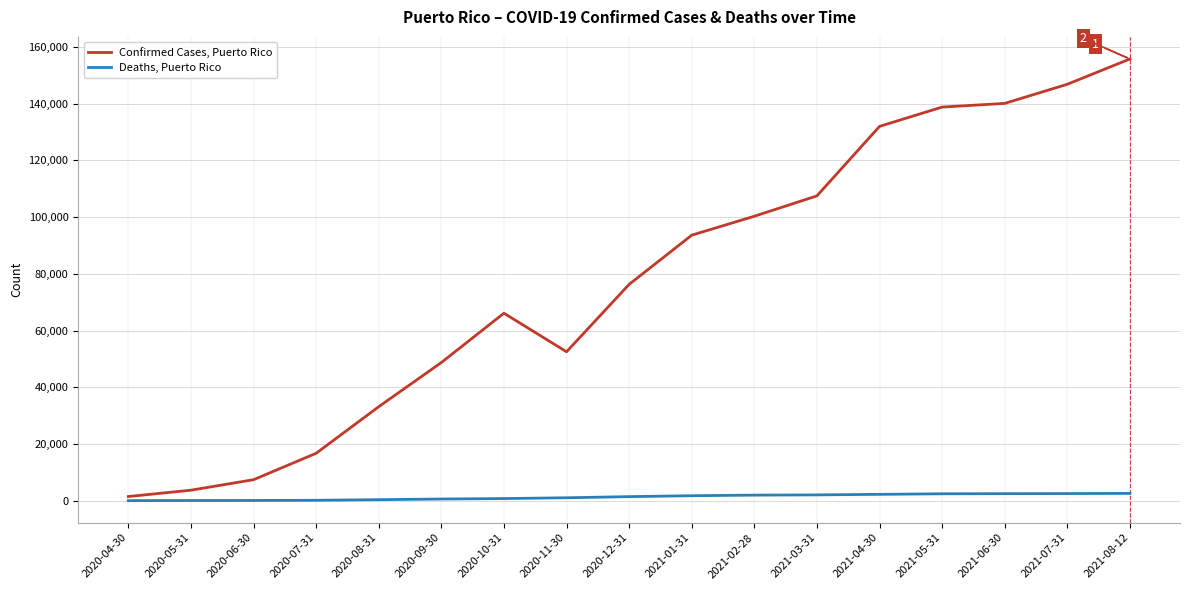

Read the Deaths, Puerto Rico value at 2020-05-31, to the nearest 100.

100